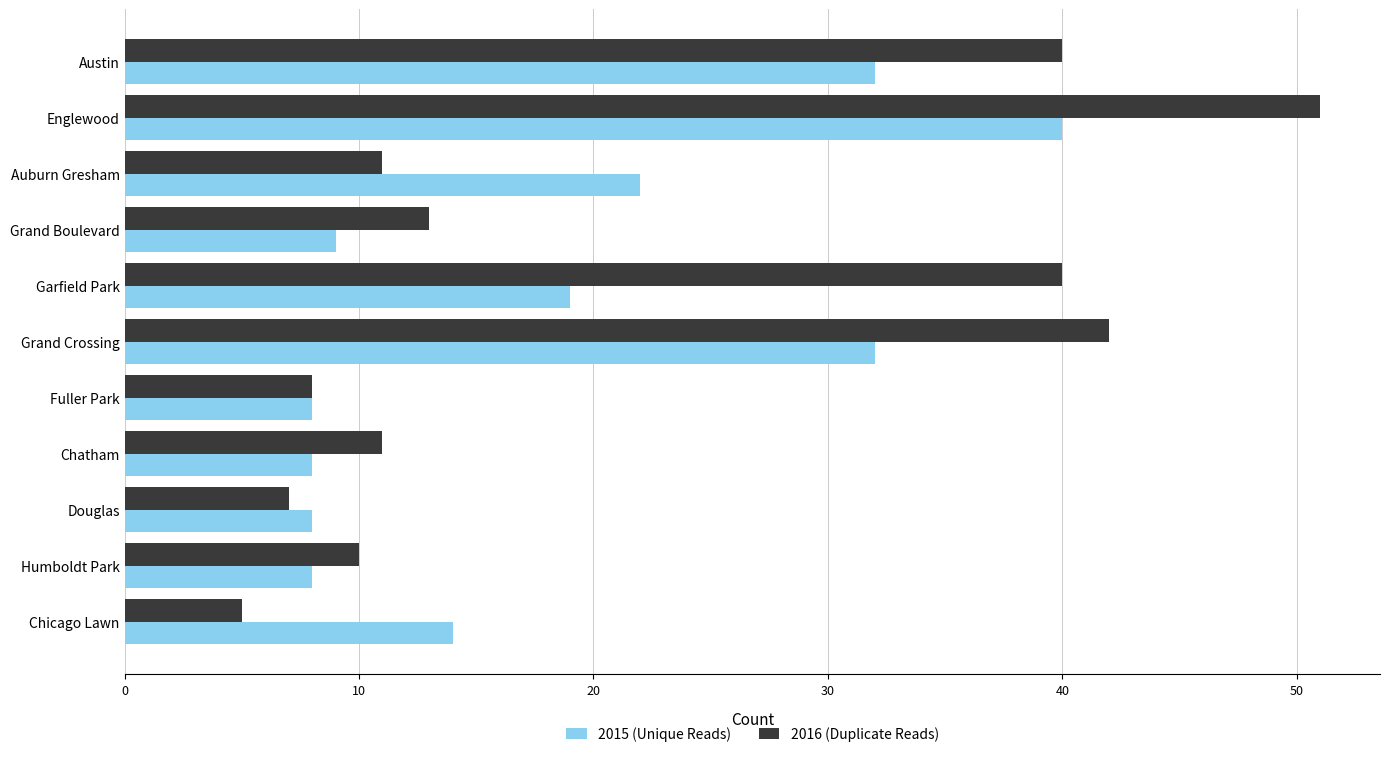

What is the total value across all series at Englewood?

91